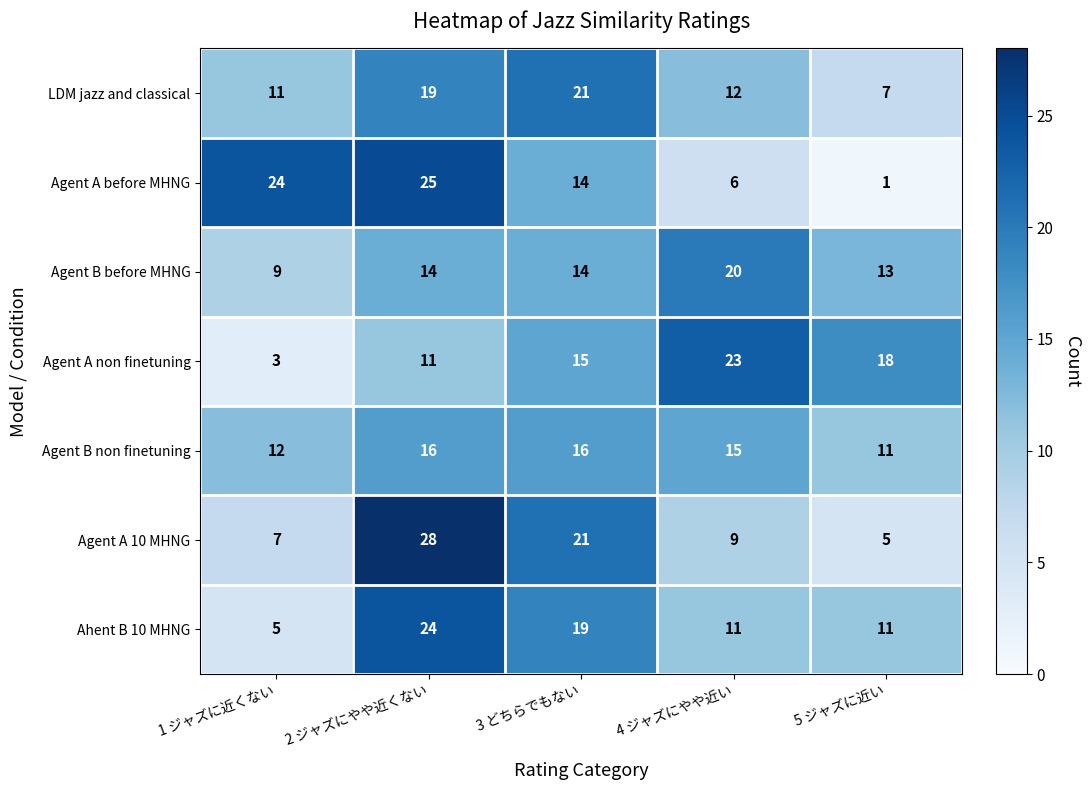

What is the difference between the second highest and minimum values in the Agent A non finetuning series?

15